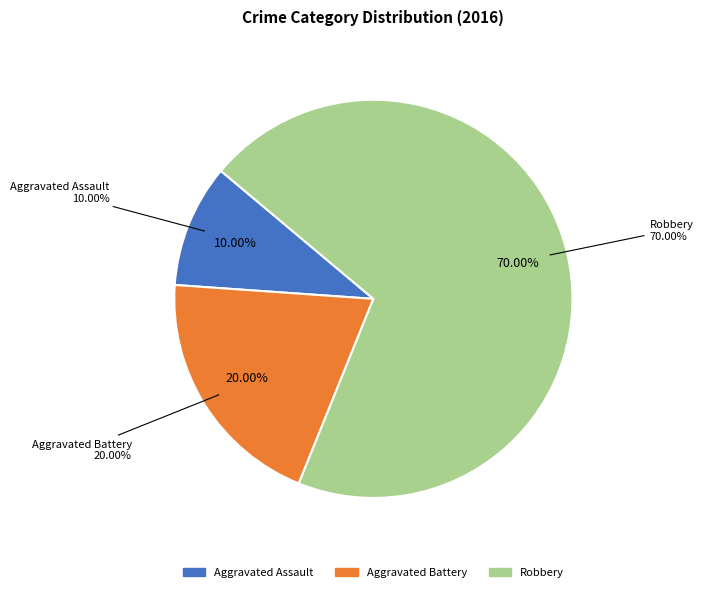

What is the ratio of the value at Aggravated Battery to the value at Robbery?

0.3